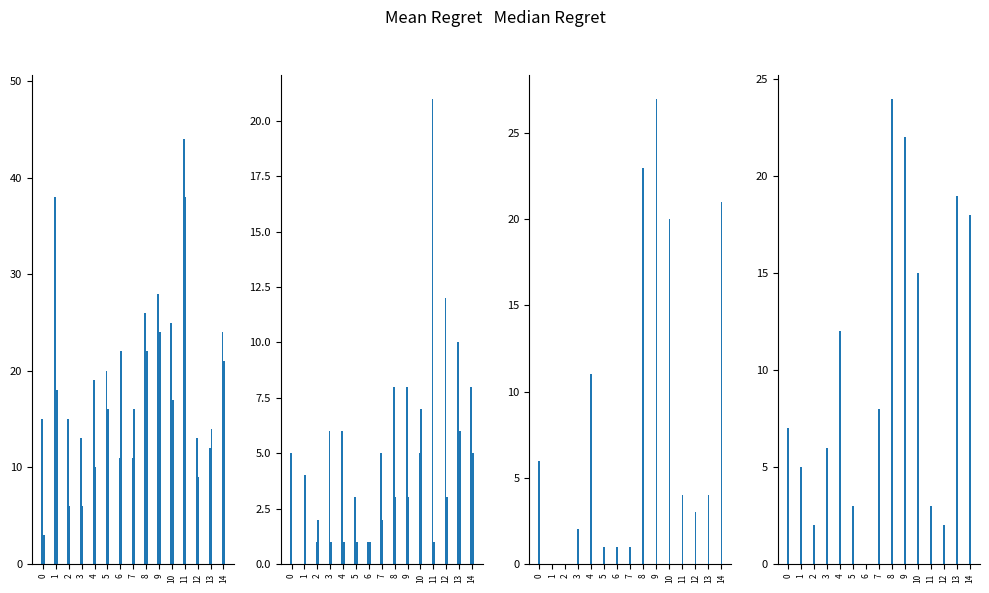

Count the number of data series in this chart.

6